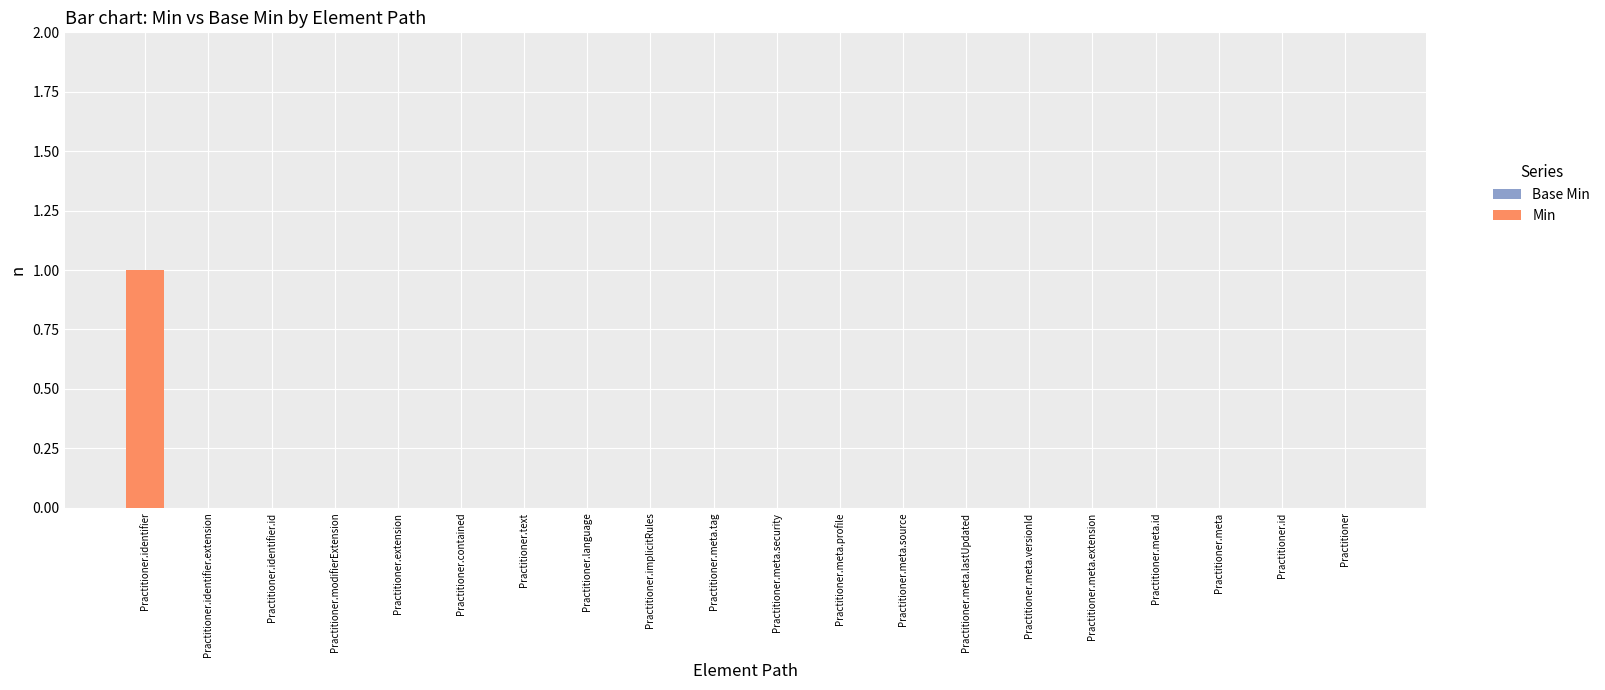

Are the bars horizontal?

No